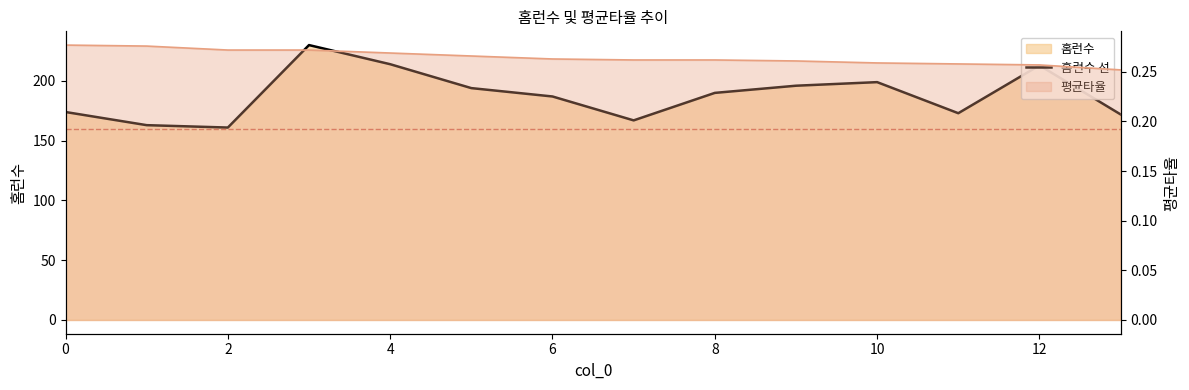

Does the chart display data point markers on the line(s)?

No